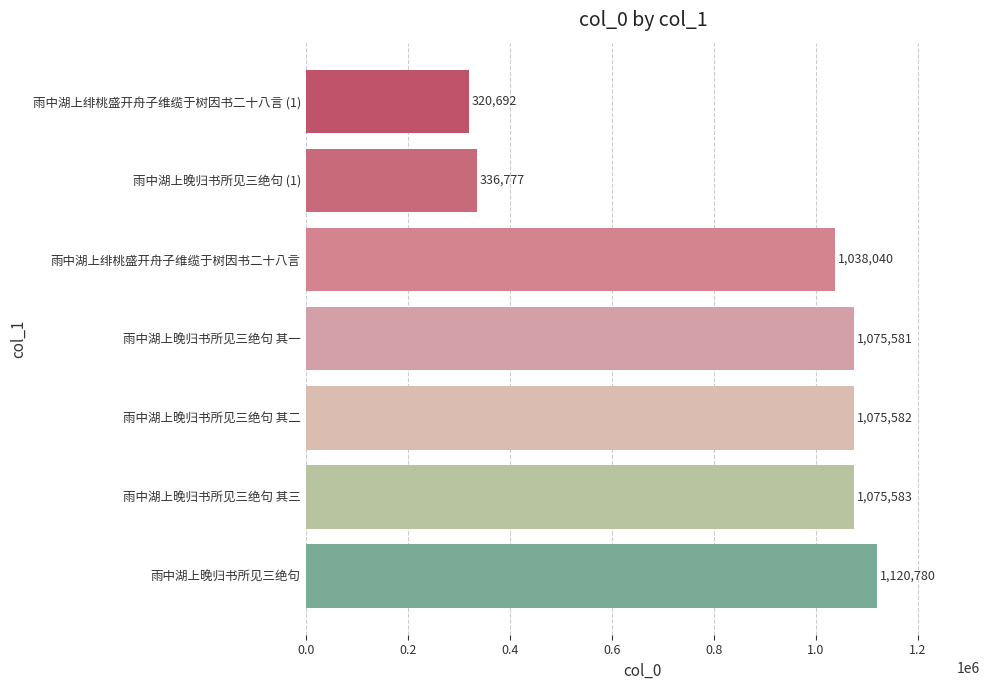

Count the number of categories in the chart.

7